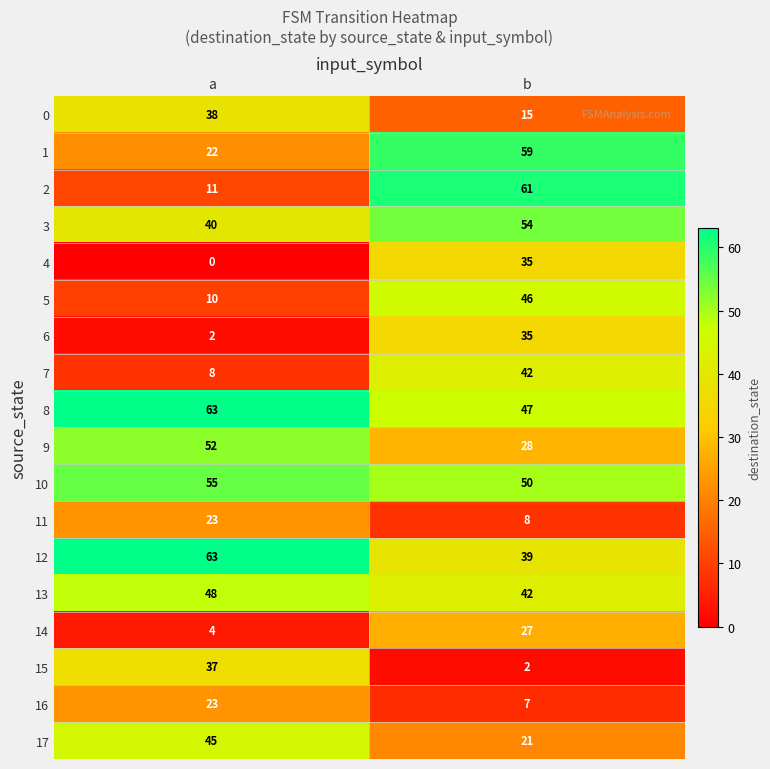

The value of 7 at a is 2. True or false?

False